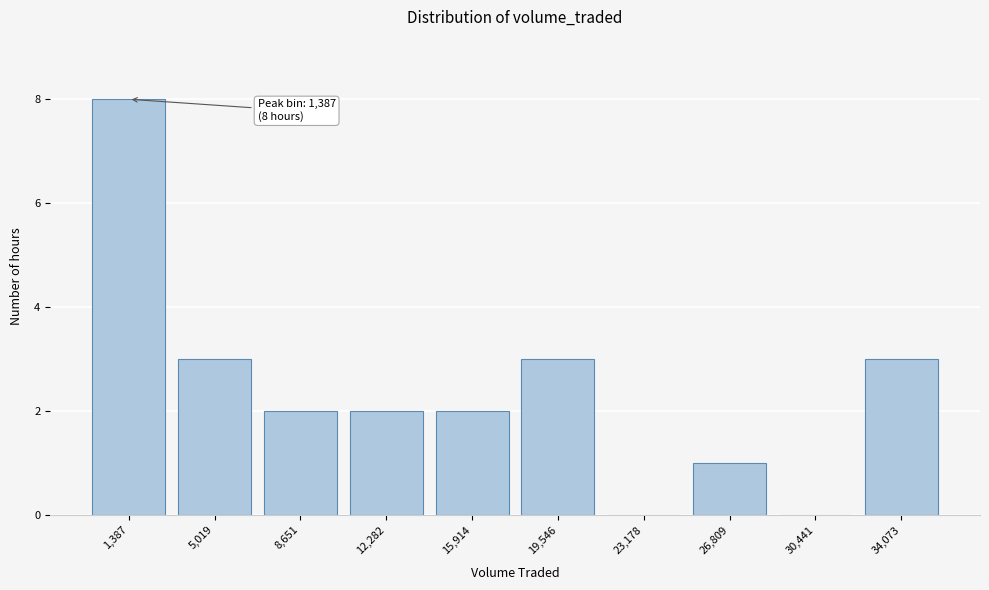

Reading left to right, what are all the values shown in this chart?

1,387=8	5,019=3	8,651=2	12,282=2	15,914=2	19,546=3	23,178=0	26,809=1	30,441=0	34,073=3